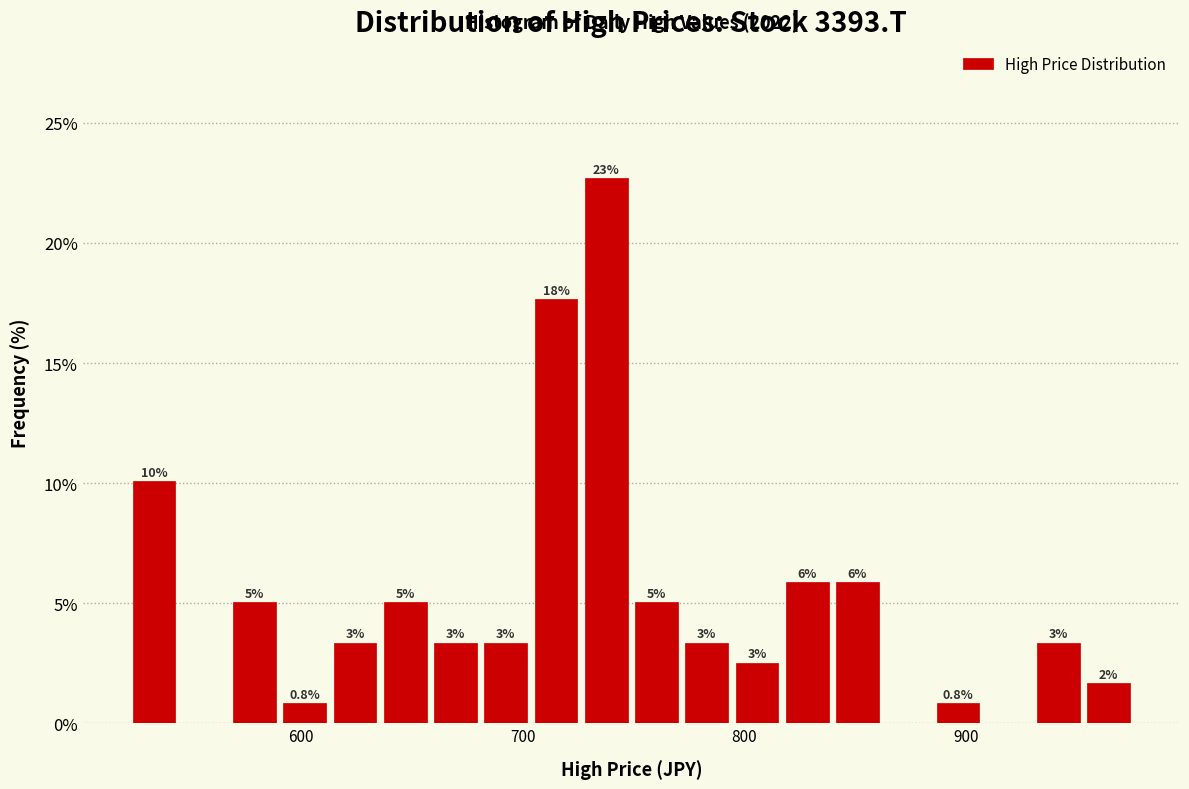

Read against the x-axis, roughly where is the centre of the tallest bar?

740